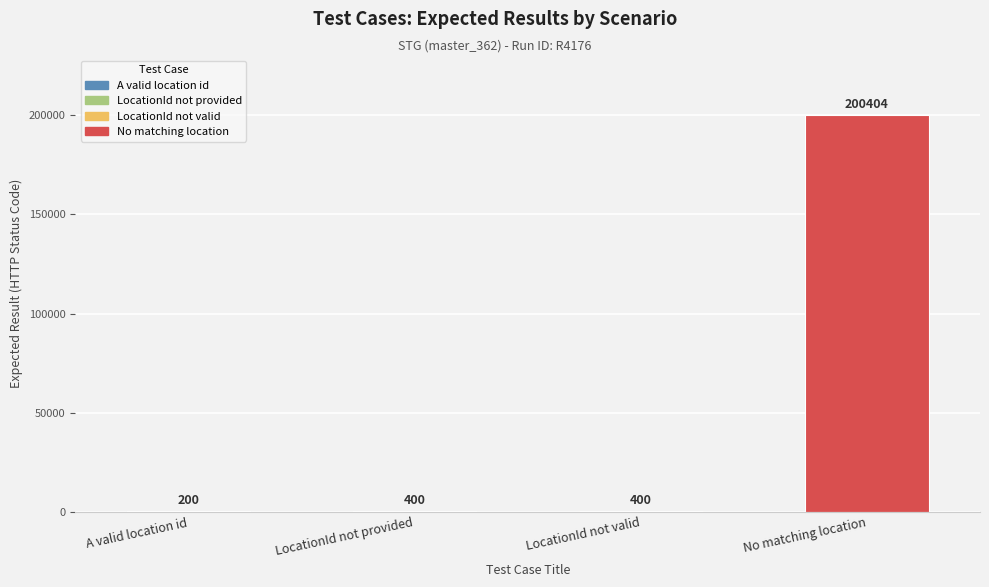

How many distinct data groups are displayed?

1